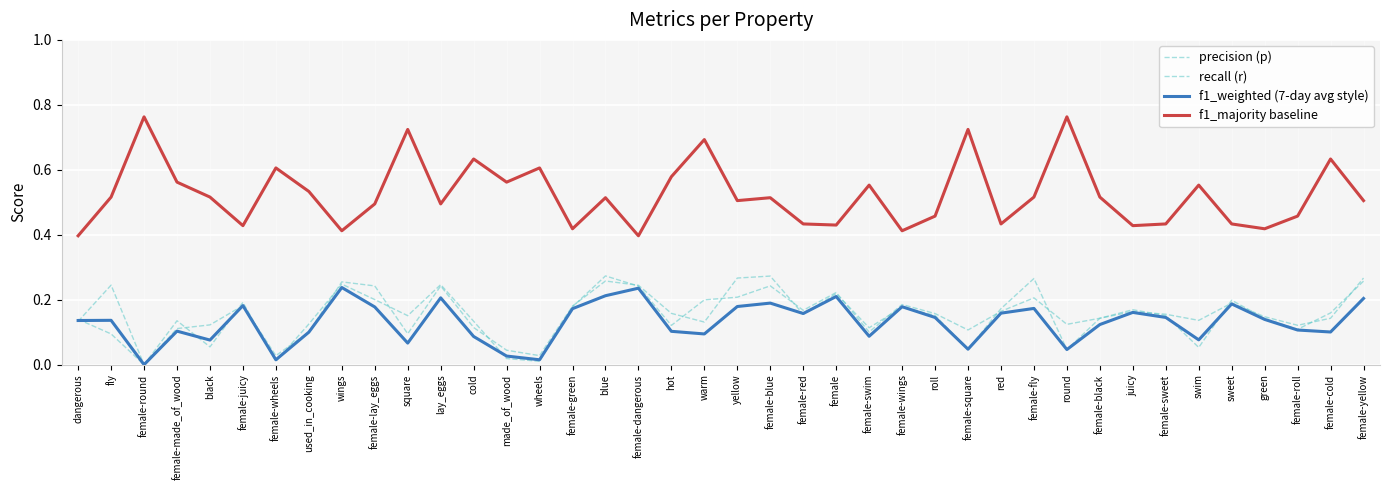

Is this an area chart (filled region under the line)?

No